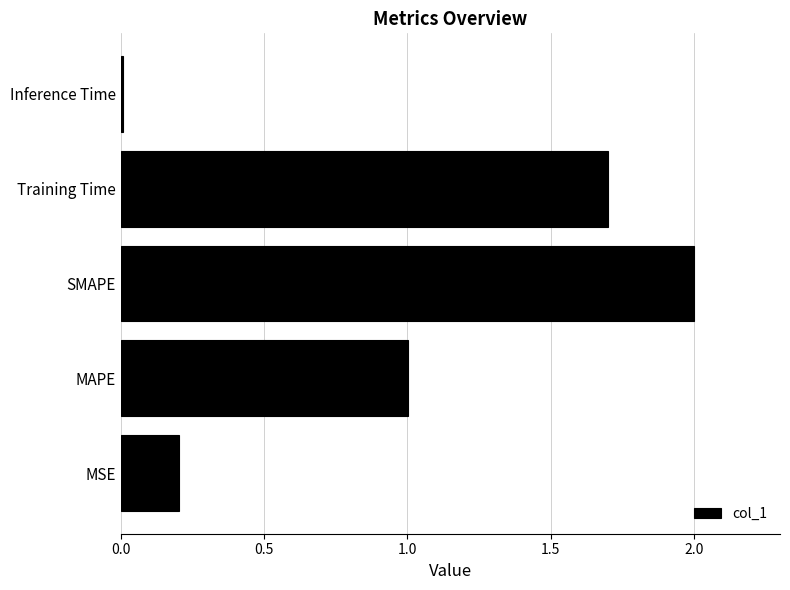

What is the sum of all values?

4.9